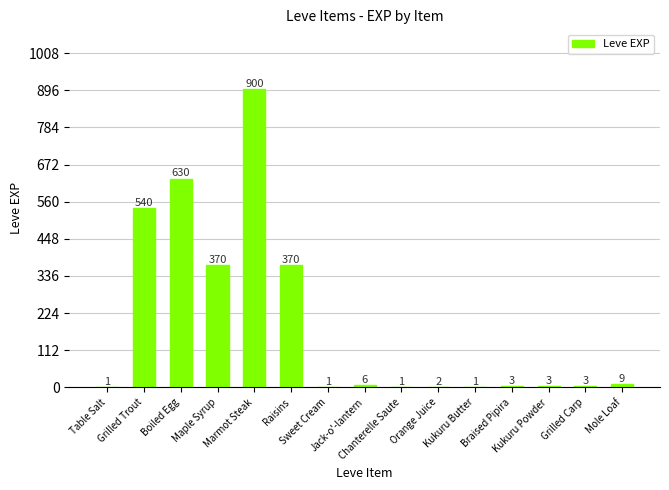

What is the sum of all values?

2840